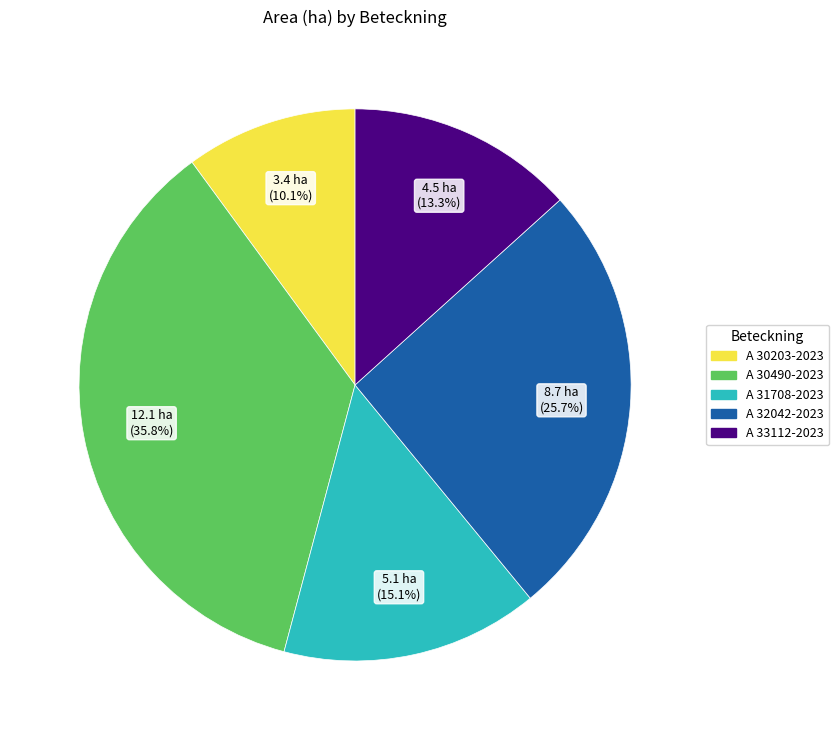

True or false: A 30490-2023 accounts for 30% of the total.

False